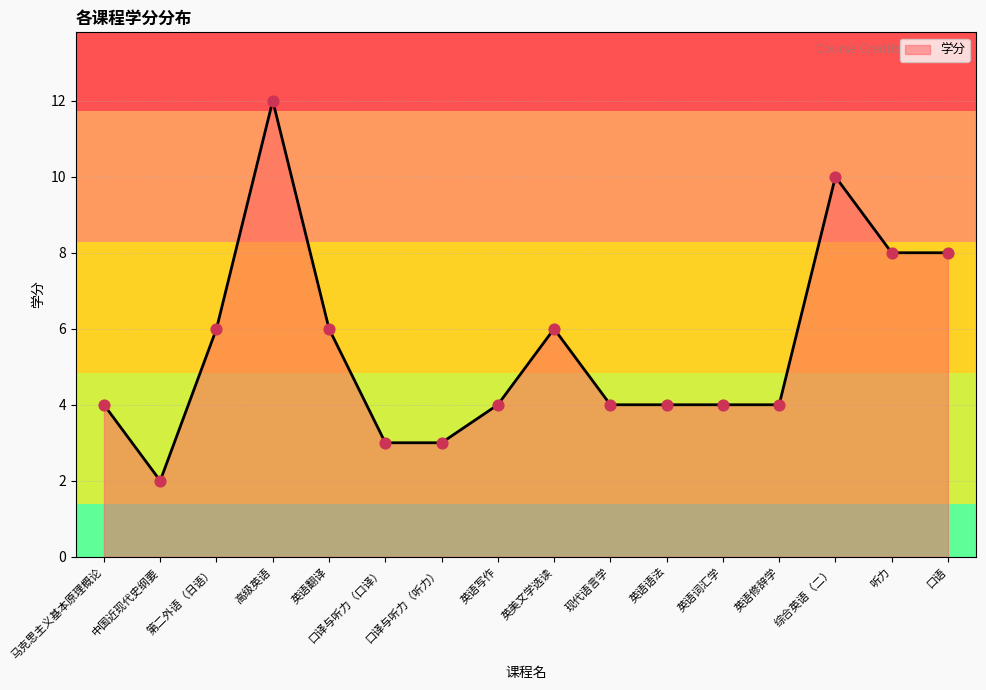

What is the change in value from 第二外语（日语） to 口译与听力（口译）?

-3